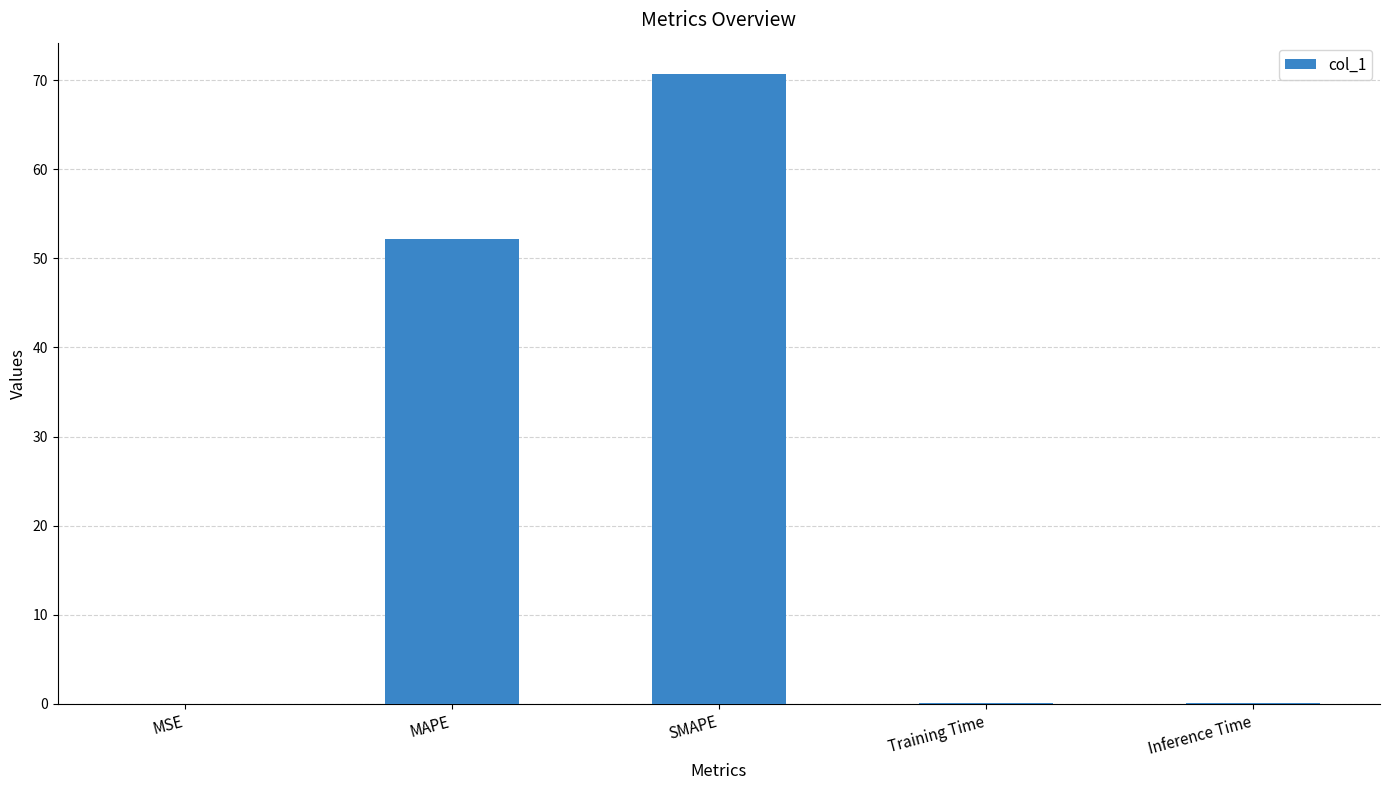

What value does the data have at SMAPE?

70.7